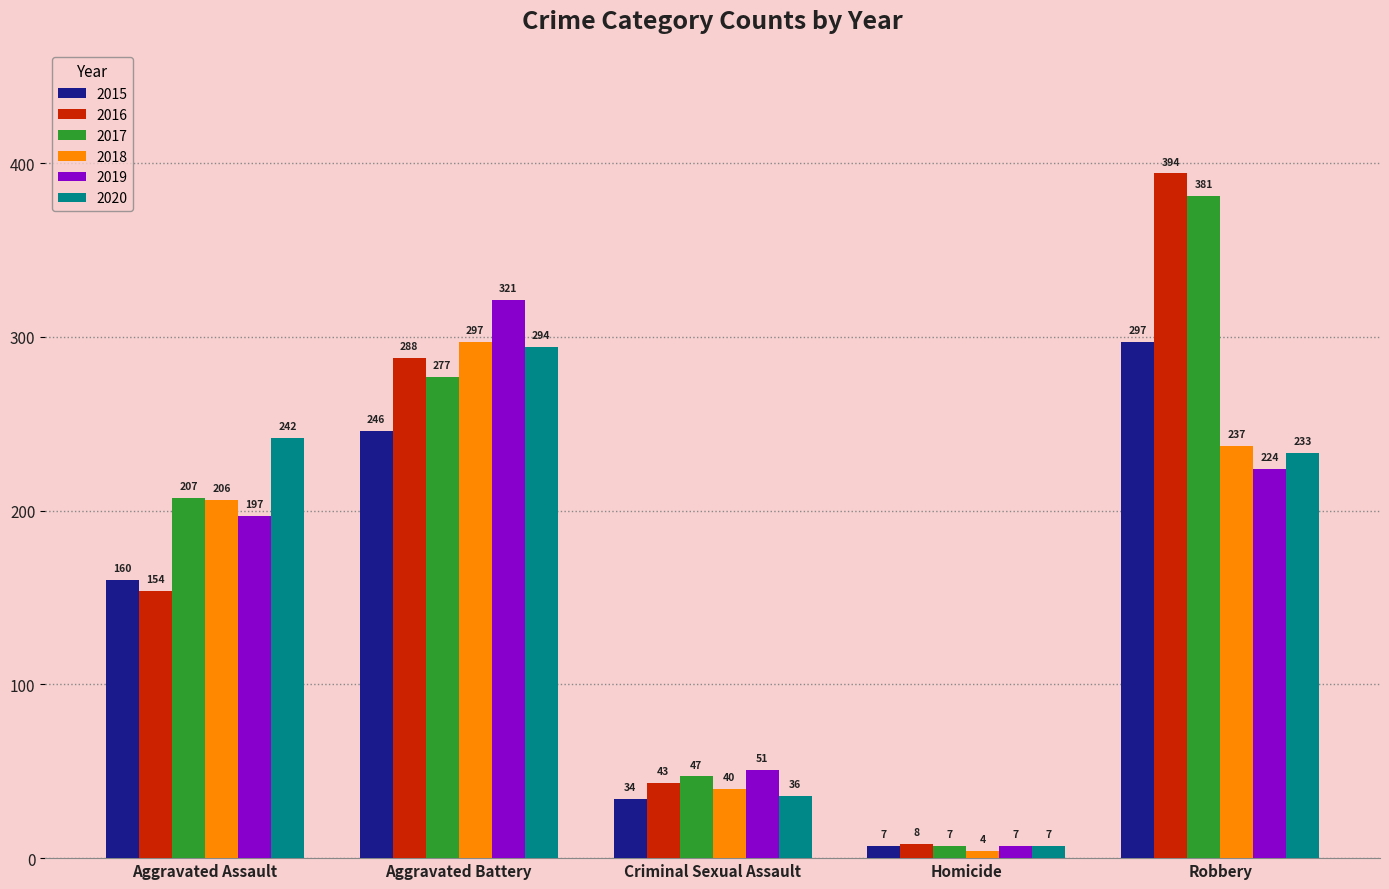

Does the chart contain any negative values?

No